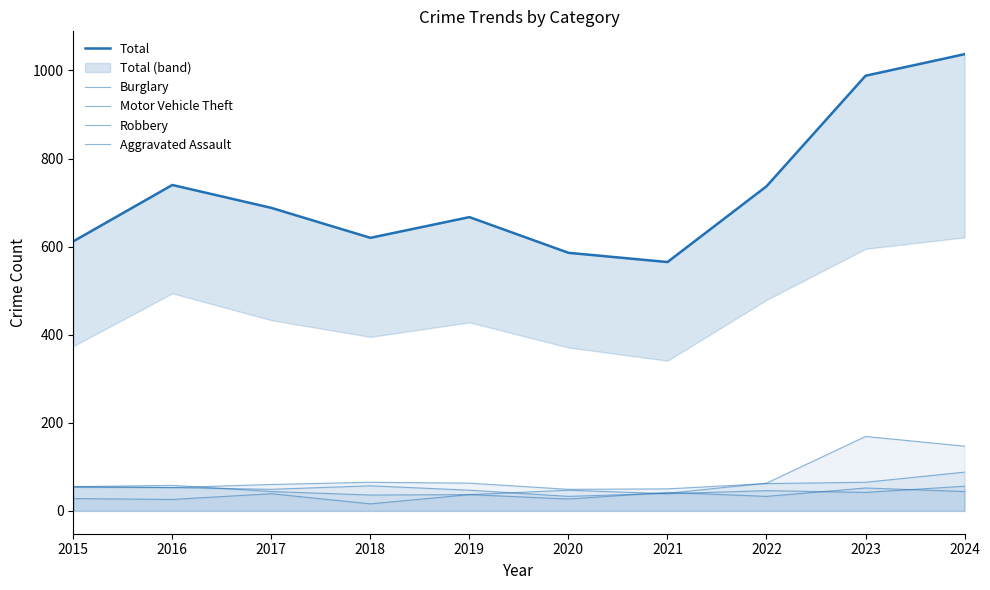

True or false: Total and Robbery intersect in this chart.

False